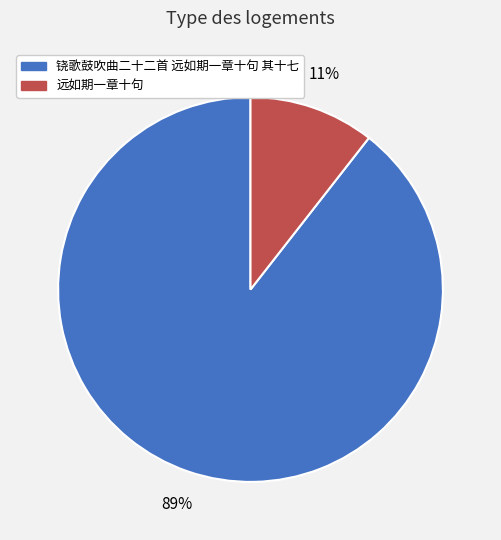

Is the sum of 远如期一章十句 and 铙歌鼓吹曲二十二首 远如期一章十句 其十七 greater than half?

Yes